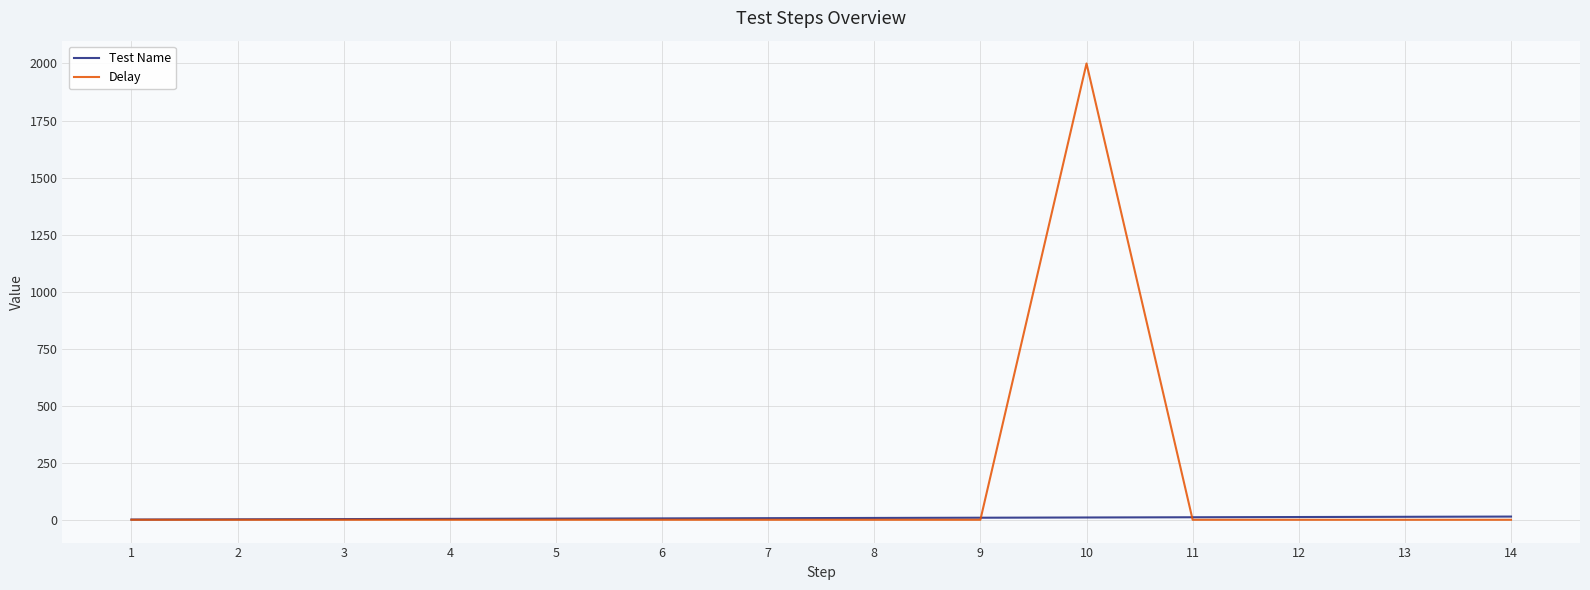

Which series has the largest total across all categories?

Delay